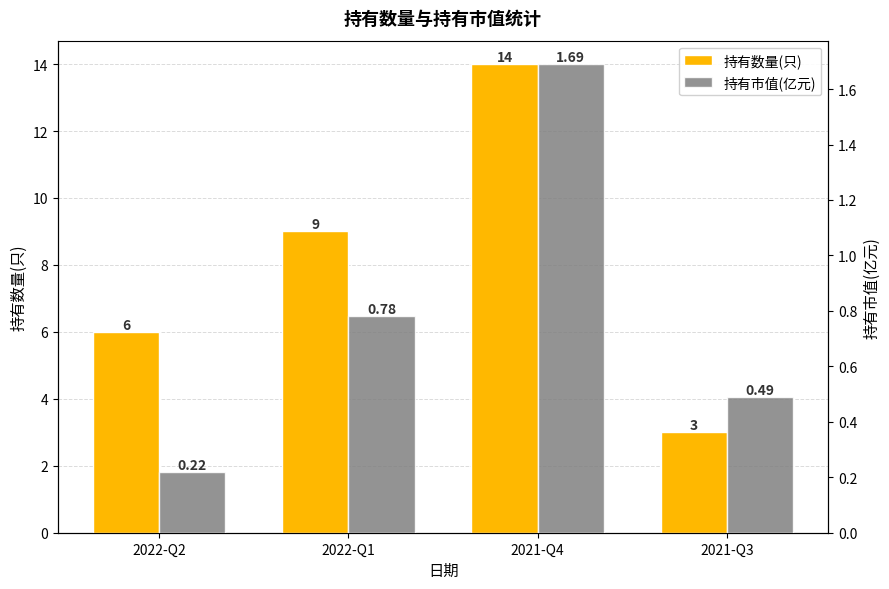

How many bars are there in each group?

2